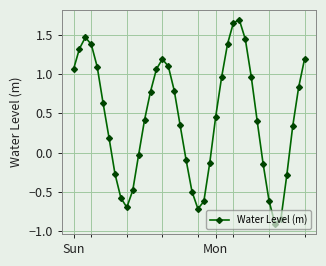

How many points are lower than both their immediate neighbors (excluding endpoints)?

3